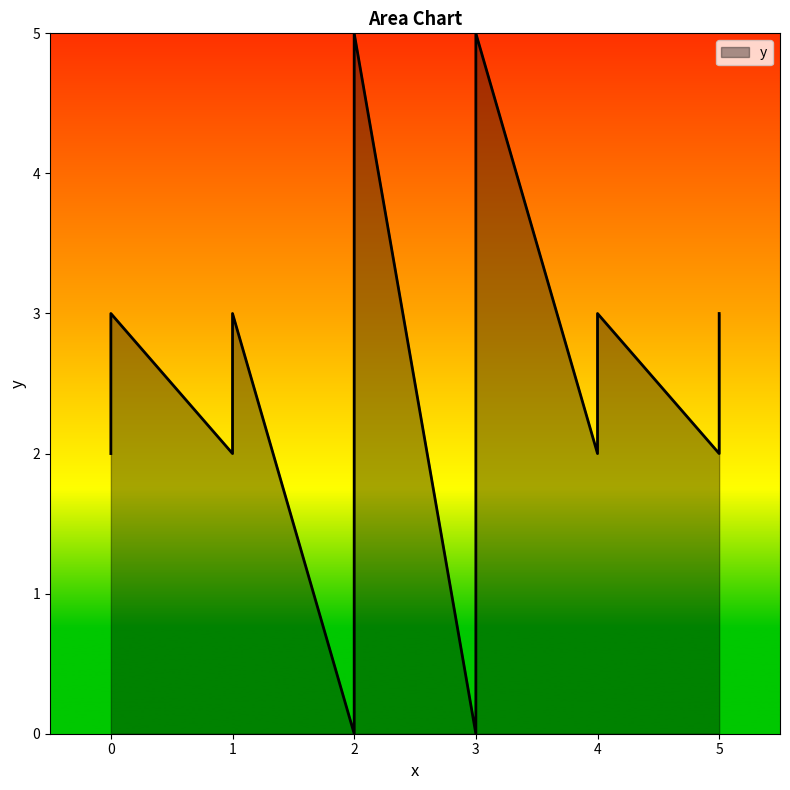

Which category has the highest value across all series?

3